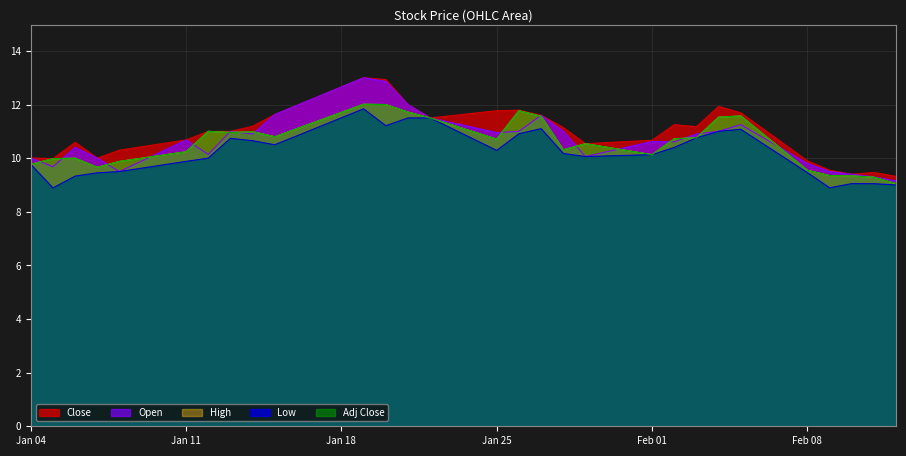

What are all the series names shown in the legend?

Close, Open, High, Low, Adj Close